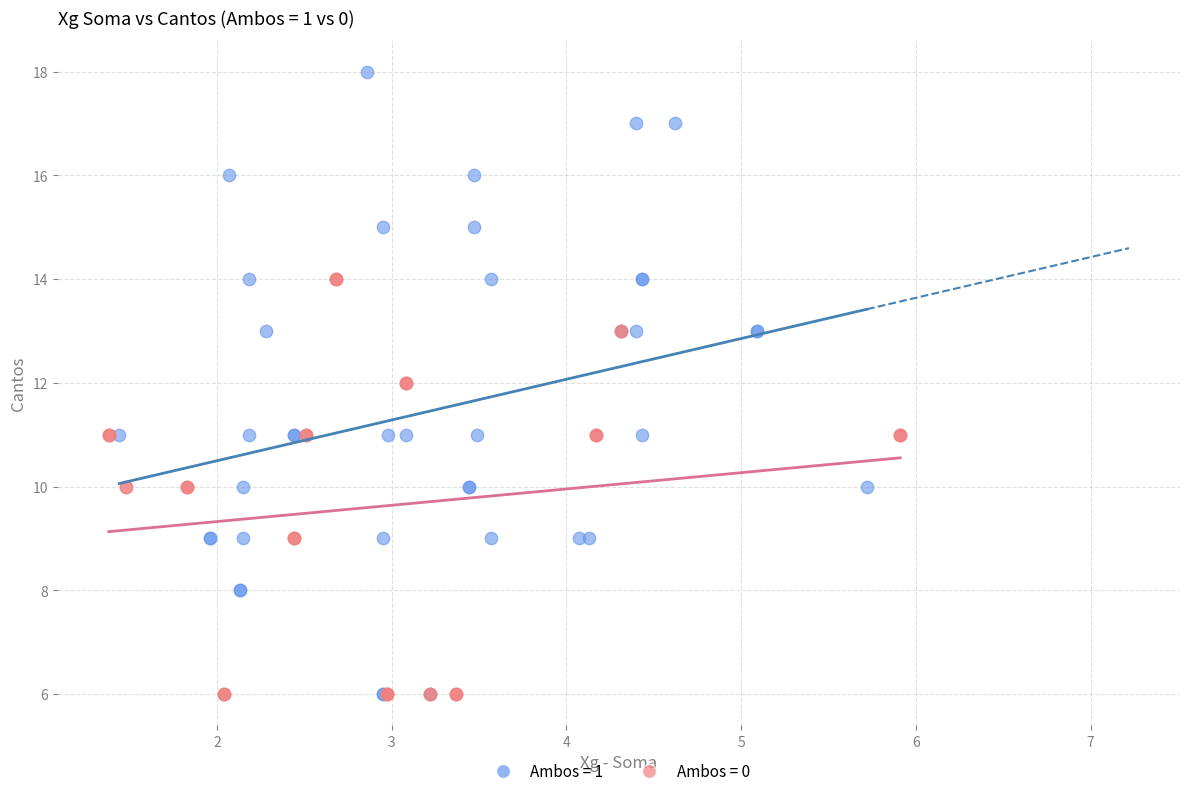

Which series has the largest Y range (max minus min)?

Ambos = 1